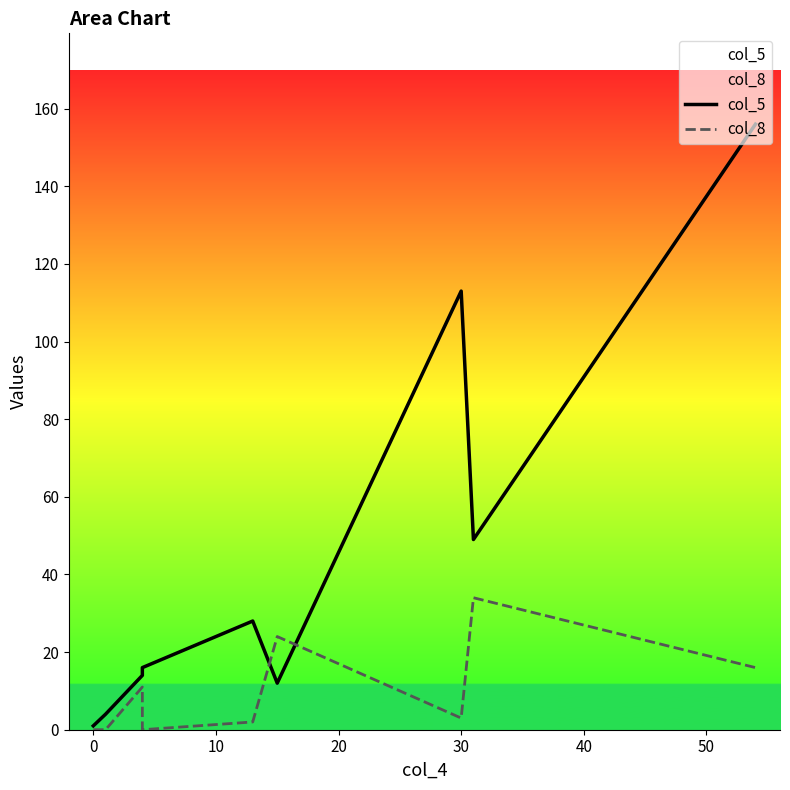

Reading right to left, list all the values displayed in this chart.

col_5: 156	49	113	12	28	16	14	4	1
col_8: 16	34	3	24	2	0	11	0	0